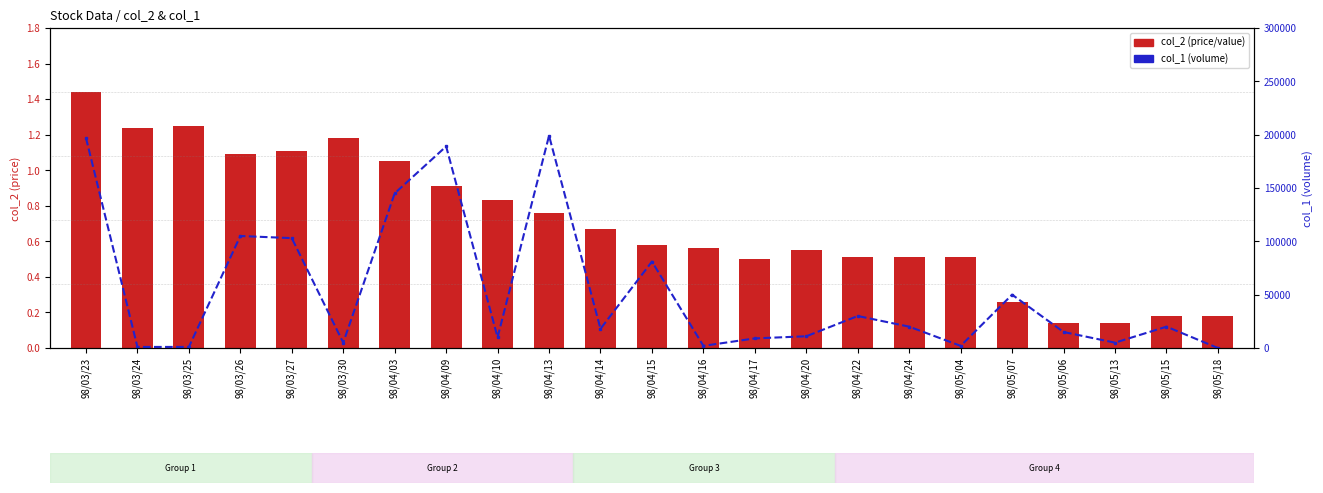

How many groups of bars are there?

23